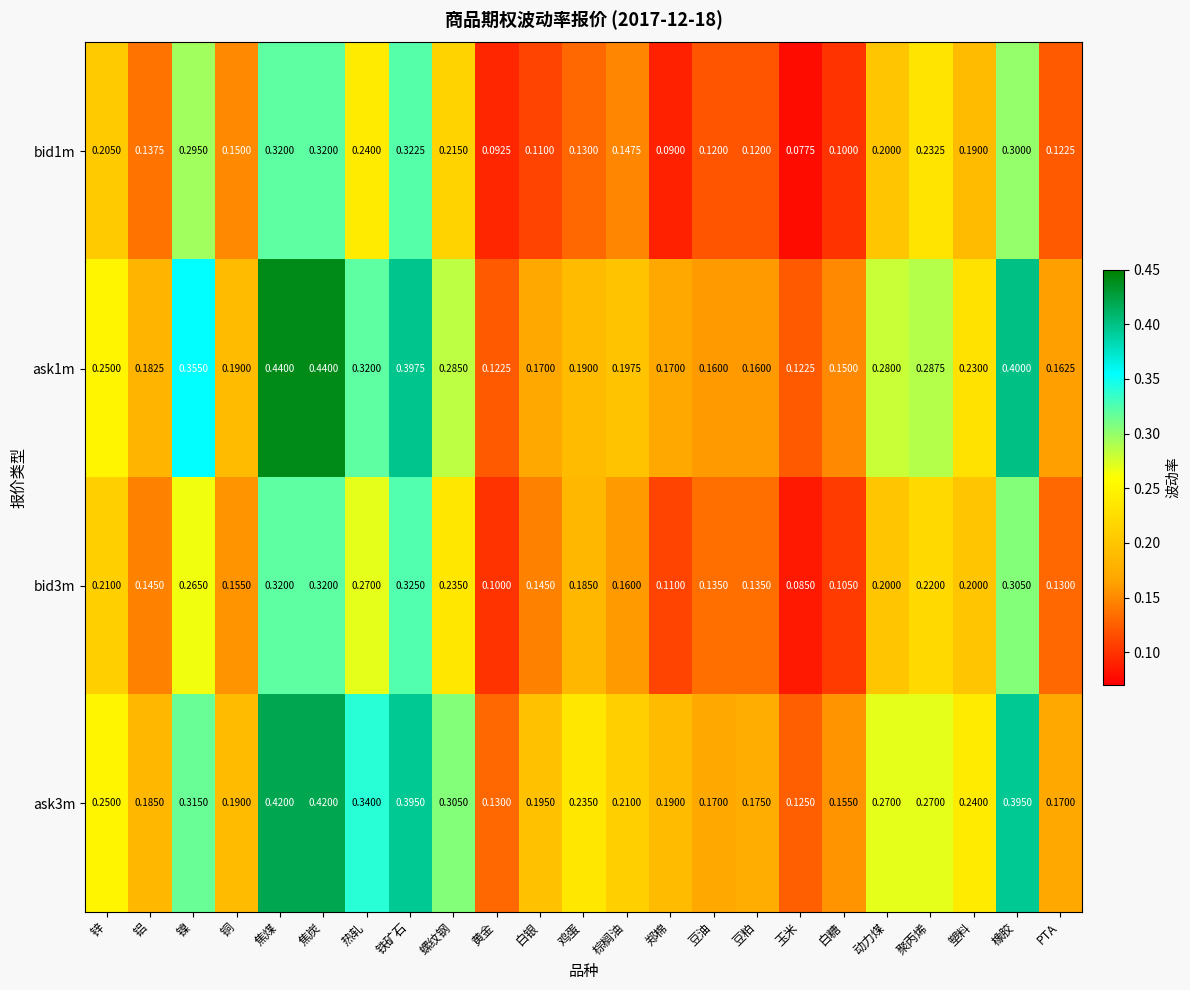

Rank the series by their maximum value, from highest to lowest.

ask1m, ask3m, bid3m, bid1m